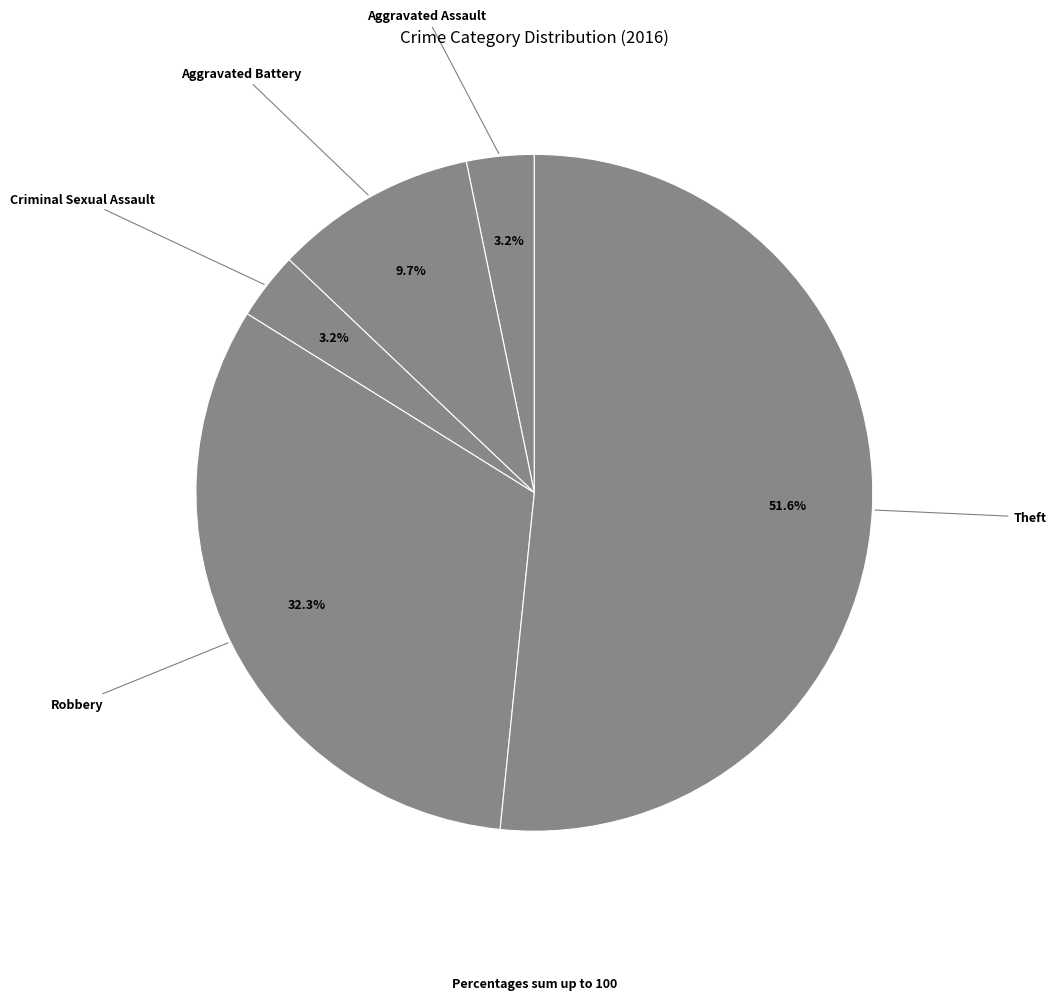

How many segments does this pie chart have?

5